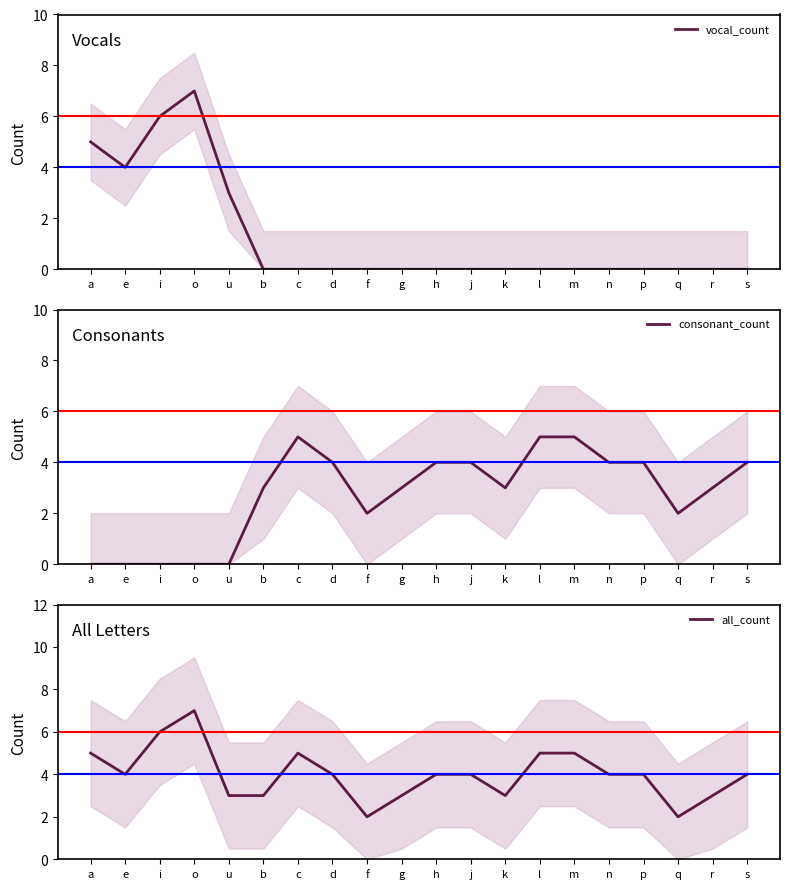

How many interior local peaks does the consonant_count series have?

1